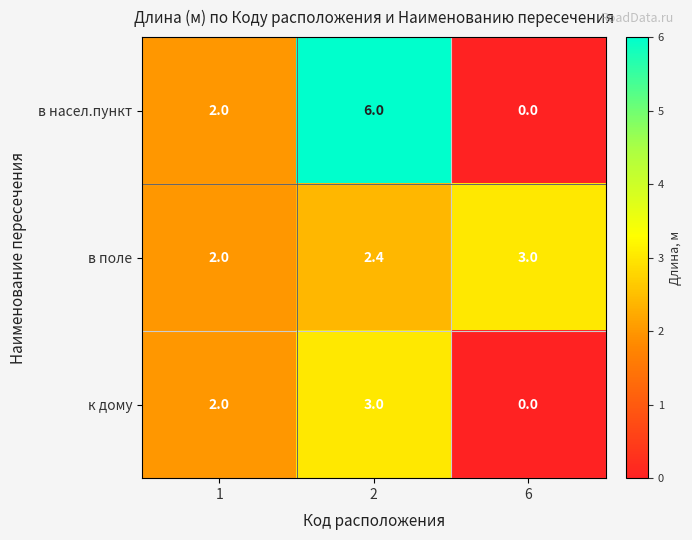

At which category does the chart reach its minimum across all series?

6